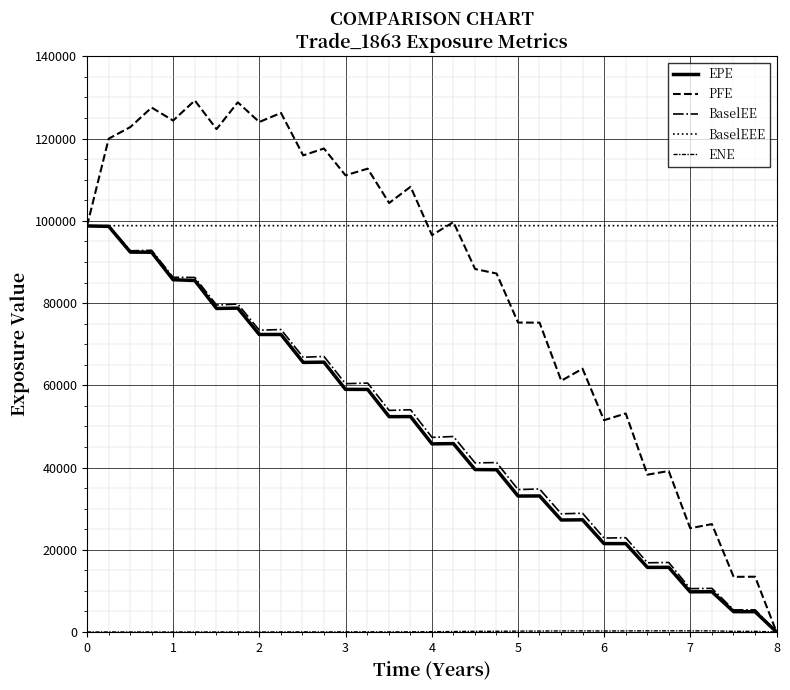

Does the chart display data point markers on the line(s)?

No